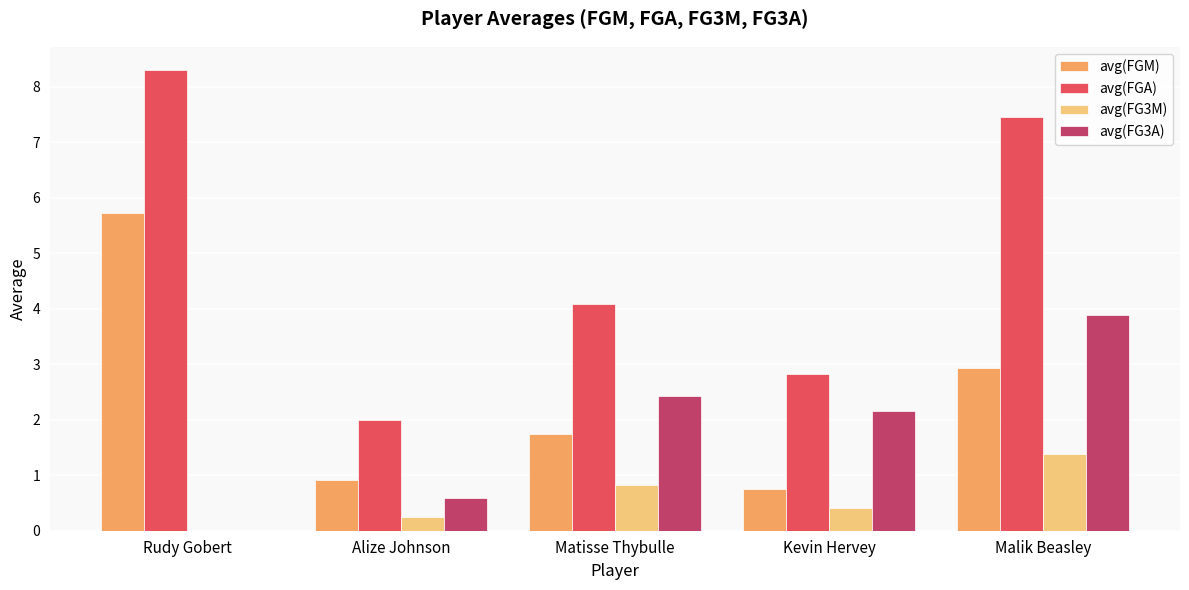

What is the sum of the avg(FGA) values at Alize Johnson and Kevin Hervey?

4.8